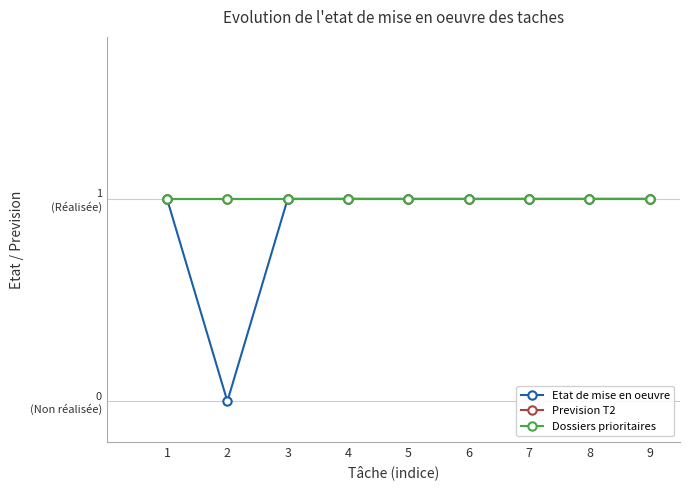

Is this an area chart (filled region under the line)?

No